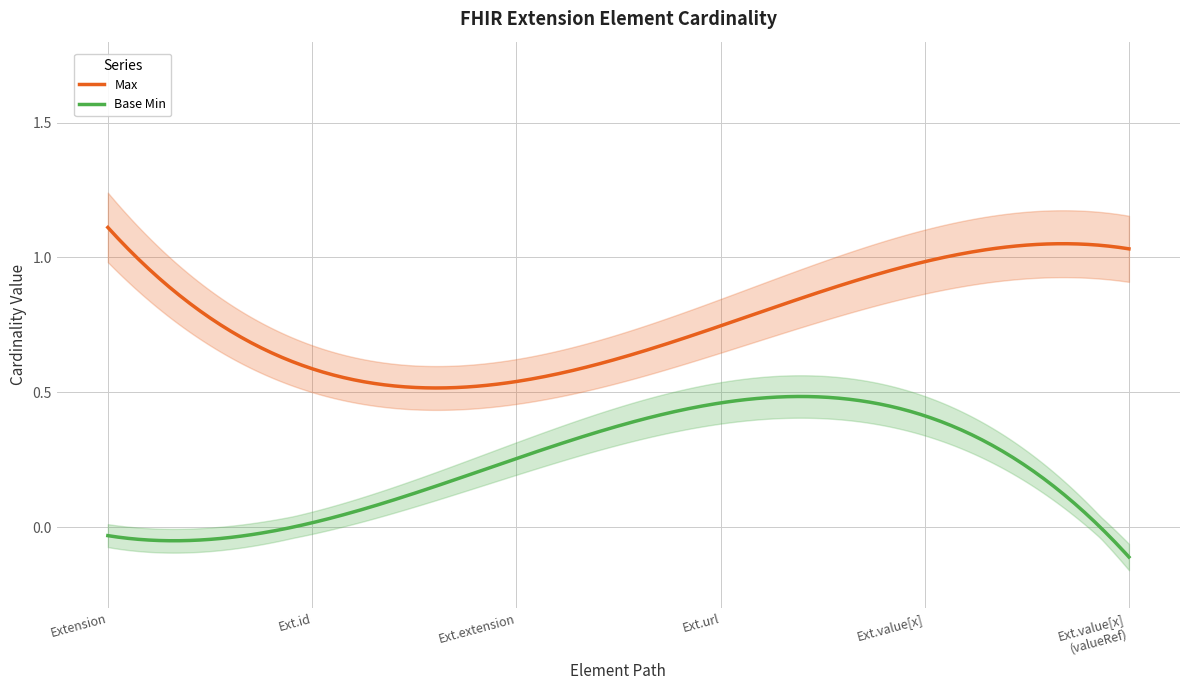

True or false: Base Min and Max cross at least once.

False